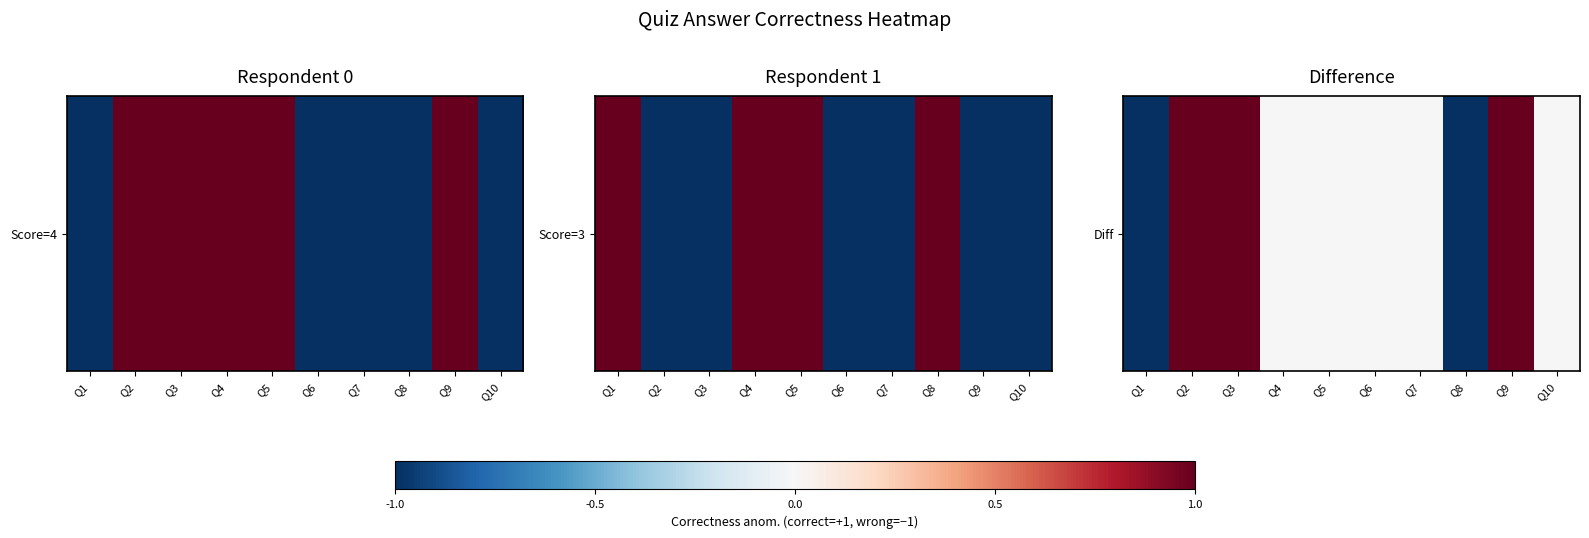

Reading left to right, extract all data points from this chart.

Q1=-2	Q2=2	Q3=2	Q4=0	Q5=0	Q6=0	Q7=0	Q8=-2	Q9=2	Q10=0